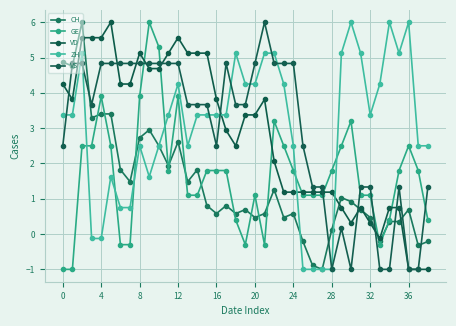

At which label is ZH closest to 2?

20